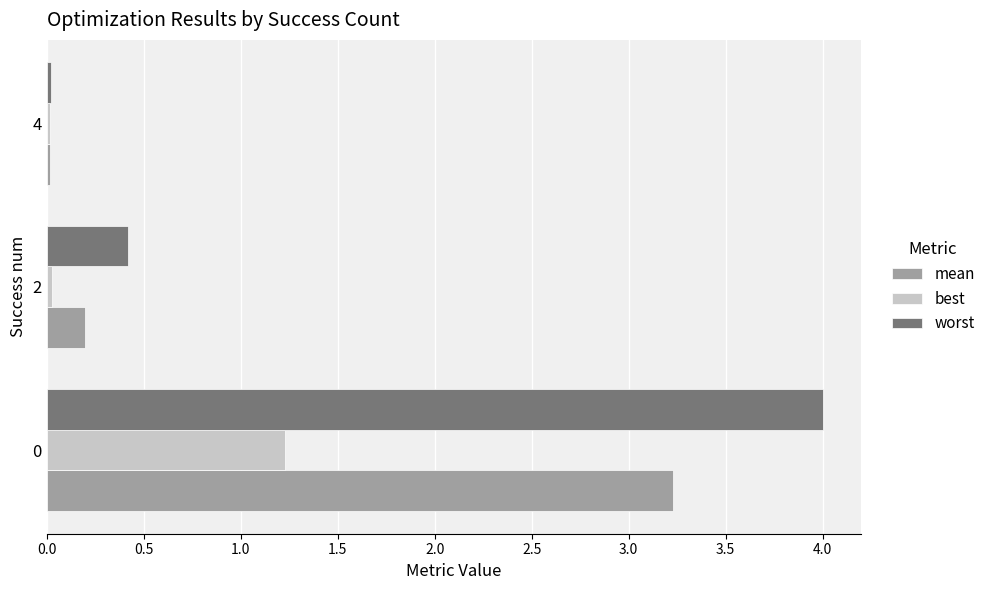

What are all the series names shown in the legend?

mean, best, worst